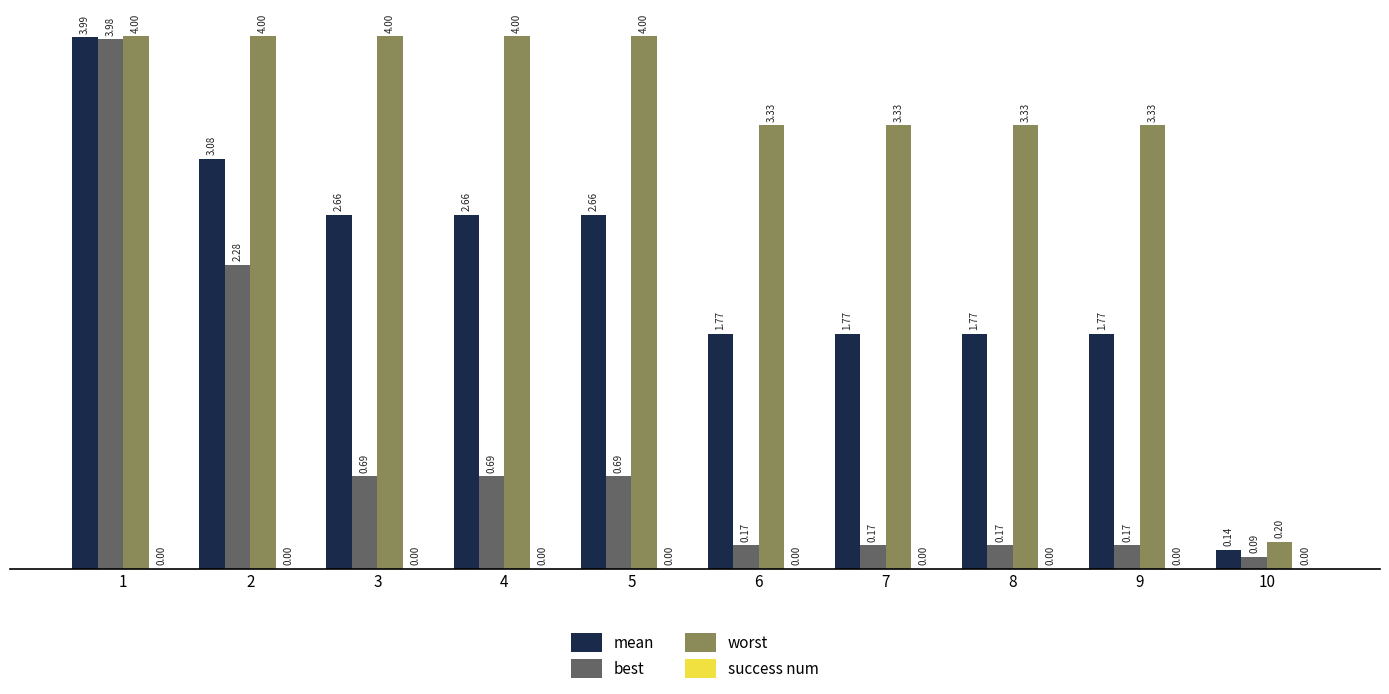

What is the difference between the maximum and second lowest values in the best series?

3.8